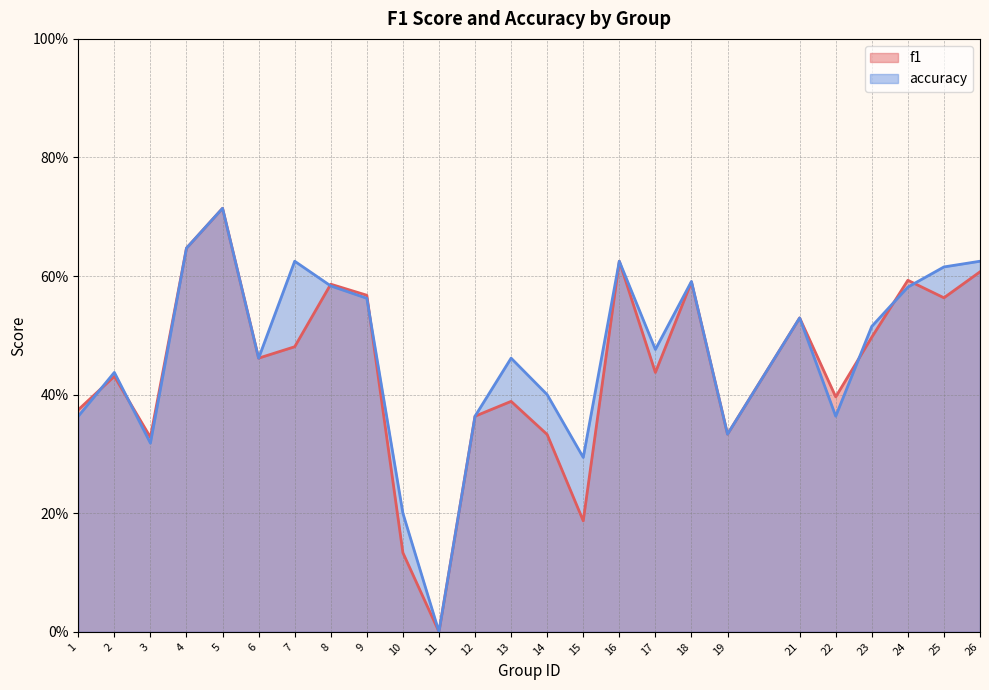

What is the highest value of the accuracy series?

0.7